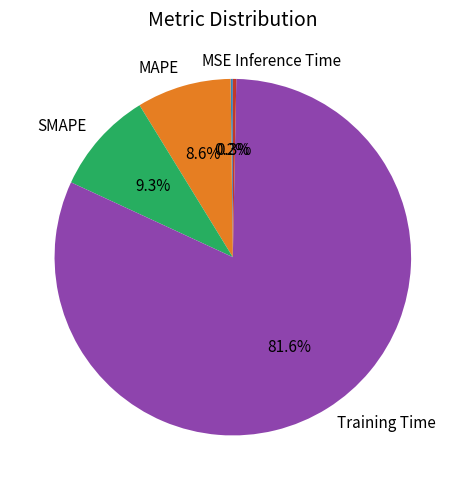

To the nearest percent, what is the difference between the largest and smallest slice percentages?

81%